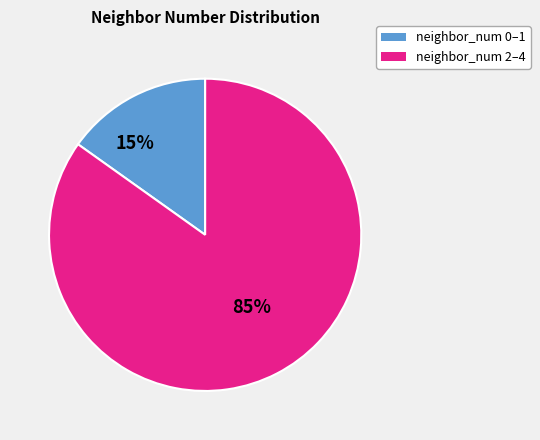

Does any single category account for the majority?

Yes